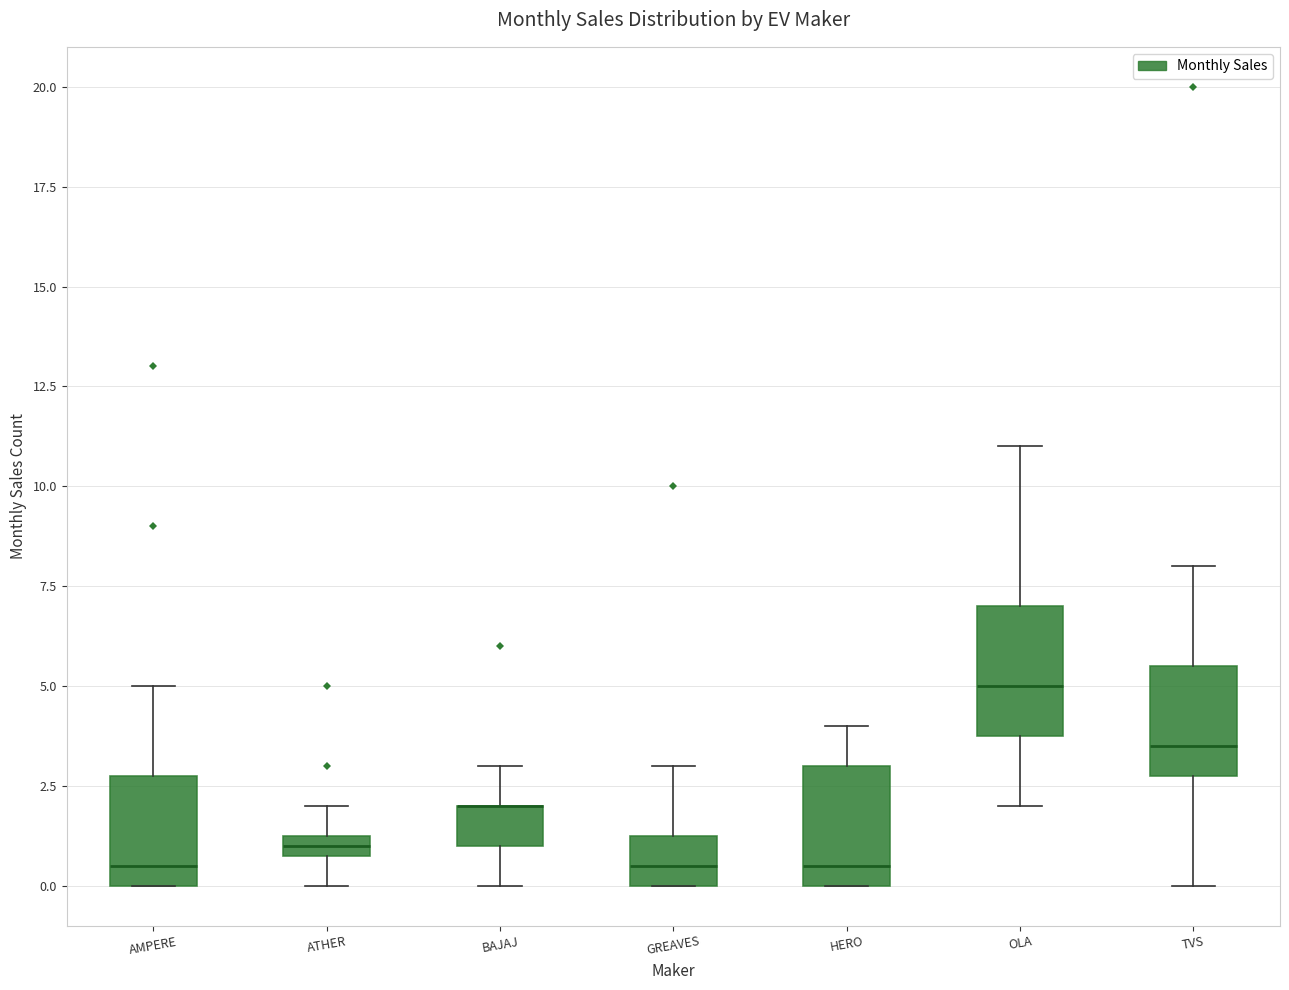

Where is the lower edge of the box for ATHER on the y-axis? The values are not printed on the chart, so give them approximately, as read against the axis.

1.0